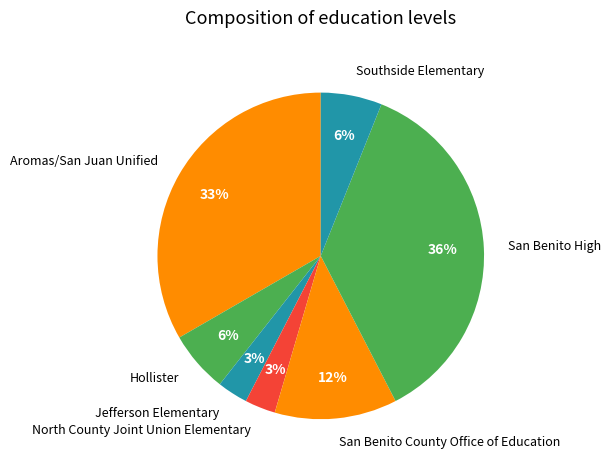

Is it true that San Benito County Office of Education is 12% of the pie?

True